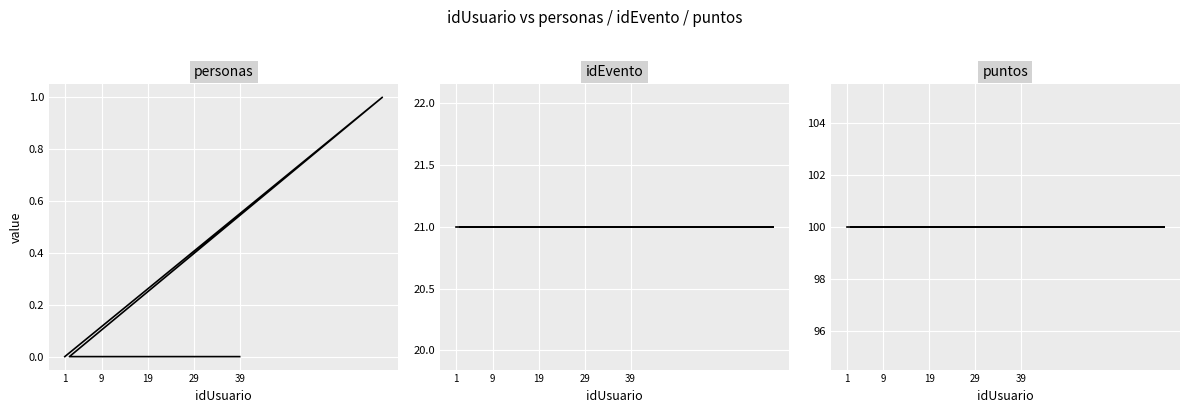

The idEvento series shows 37 at 30. True or false?

False